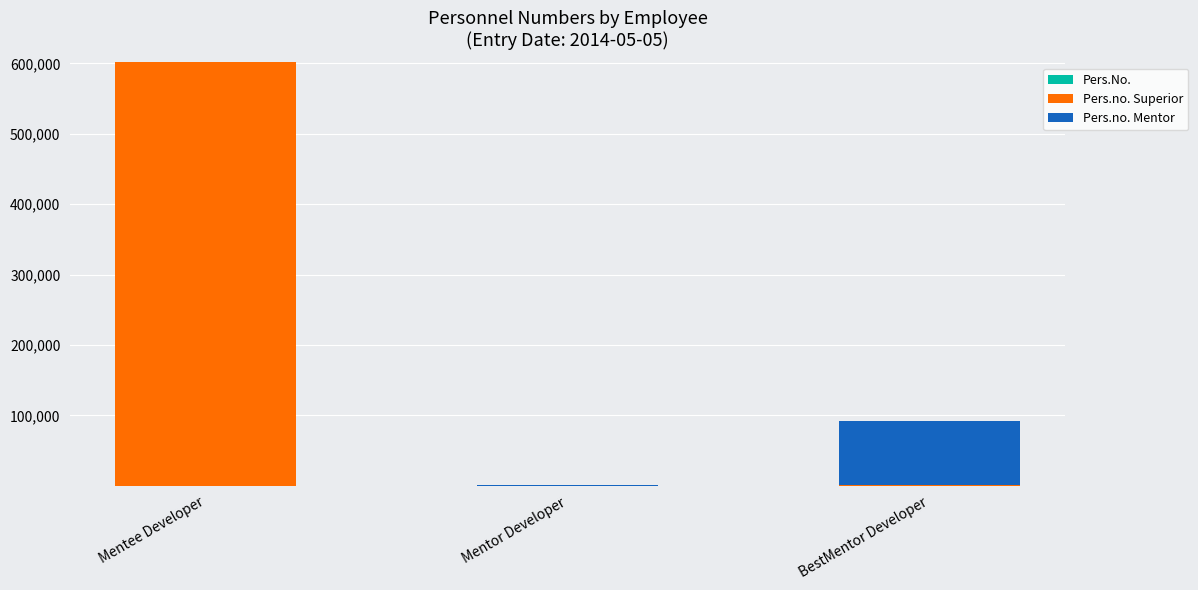

Count the number of categories in the chart.

3